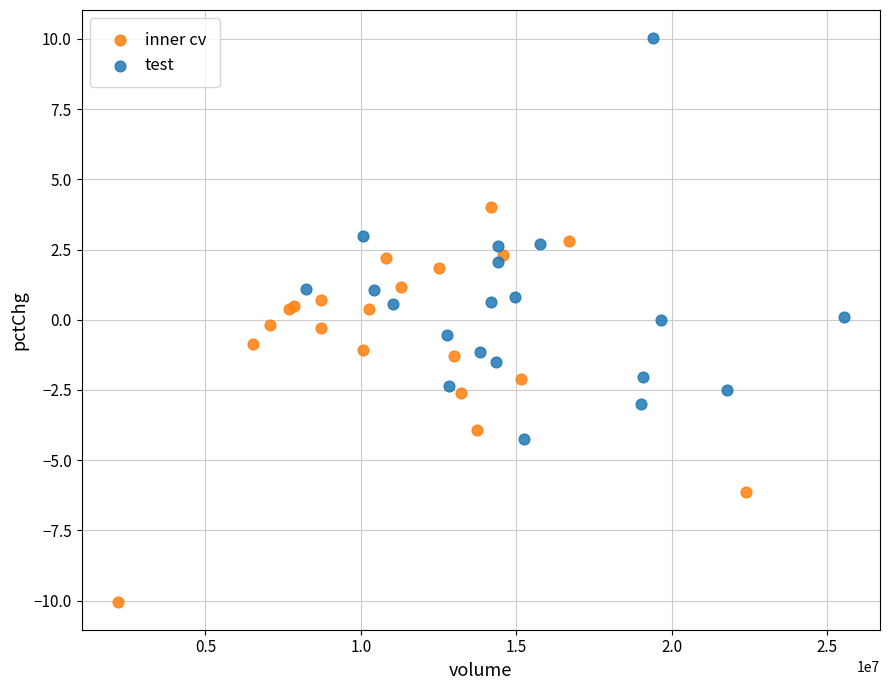

Which series reaches the maximum Y coordinate?

test